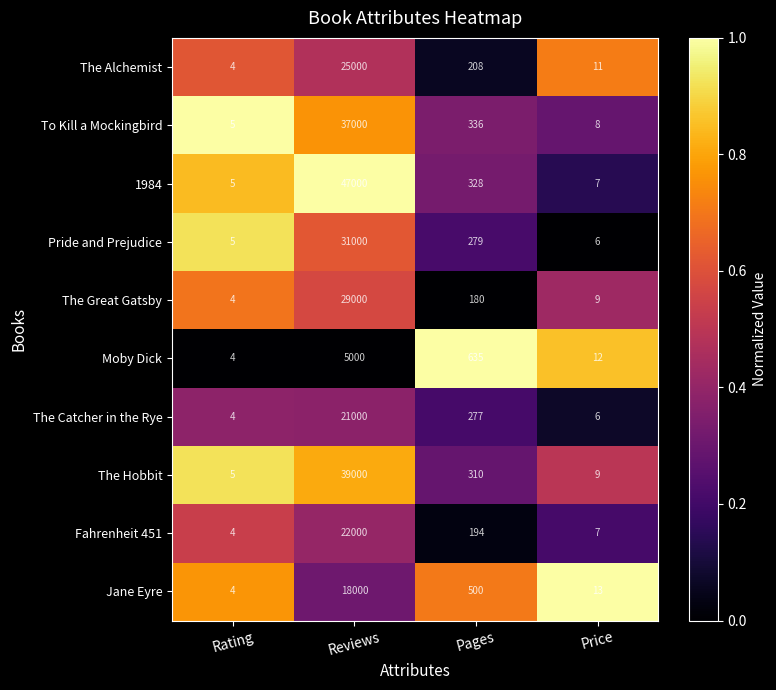

What is the difference between the highest and lowest values at Reviews?

42000